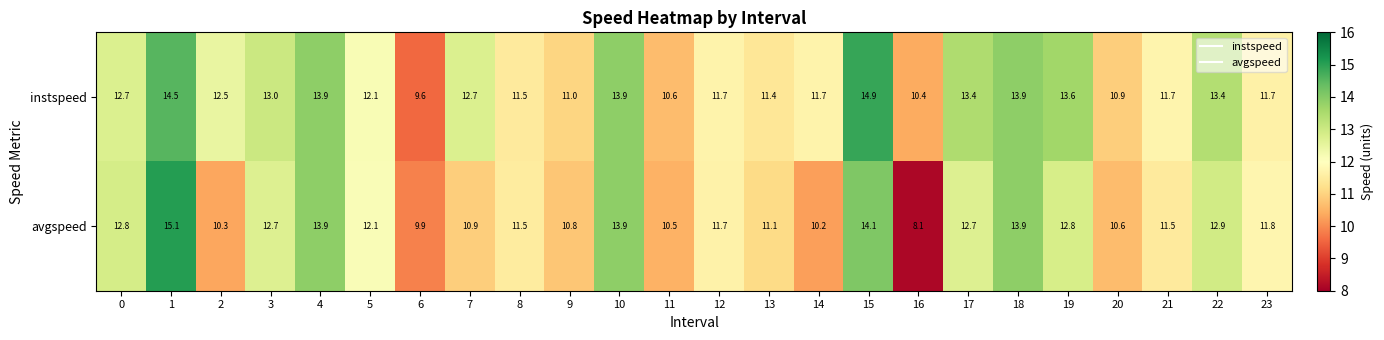

Is the value of instspeed at 5 greater than the value of avgspeed at 8?

Yes